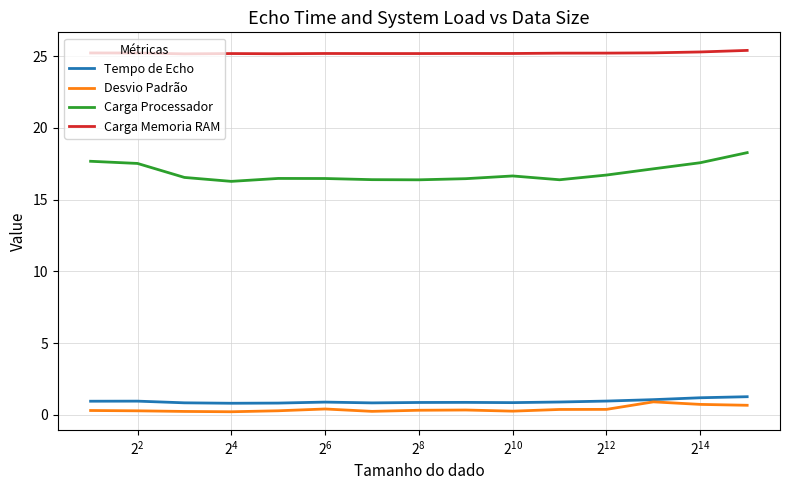

True or false: Carga Memoria RAM and Tempo de Echo cross at least once.

False